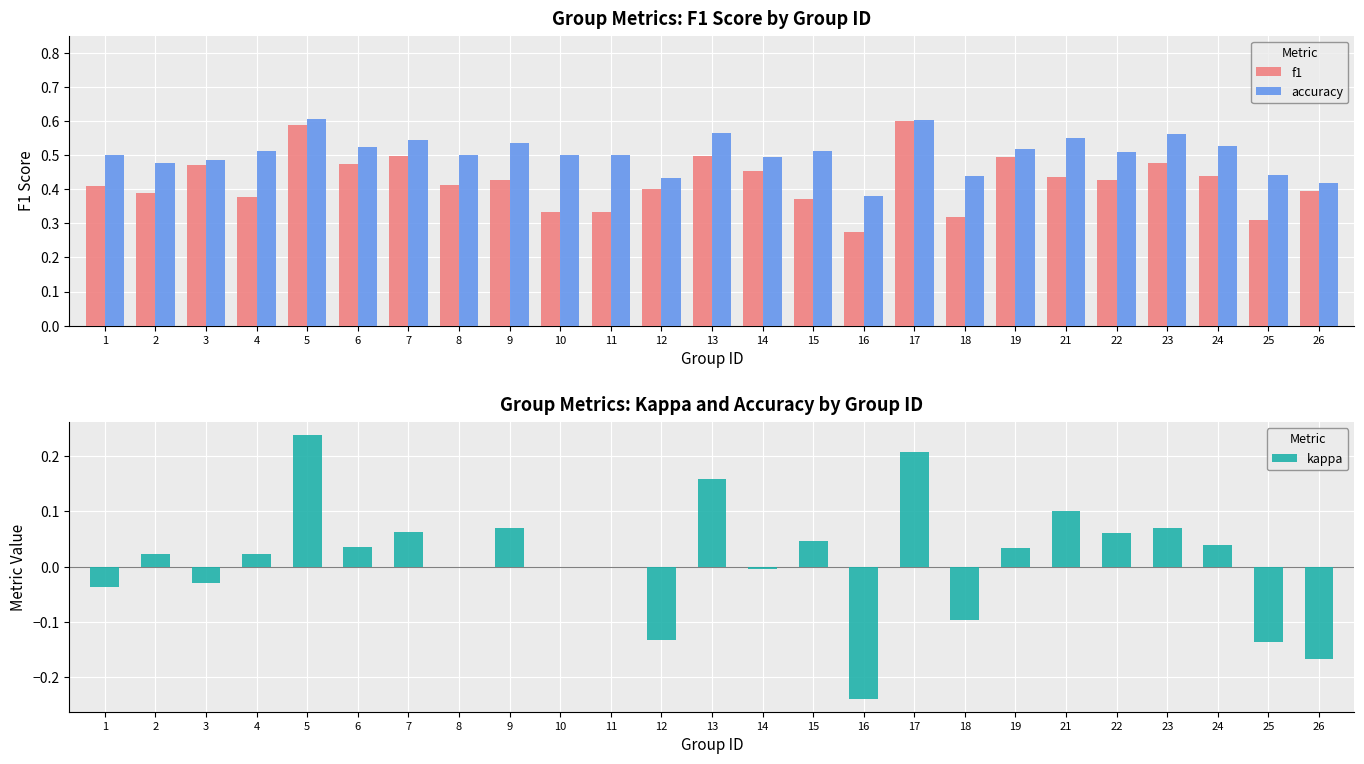

Reading left to right, transcribe all the data shown in this chart.

f1: 1=0.4	2=0.4	3=0.5	4=0.4	5=0.6	6=0.5	7=0.5	8=0.4	9=0.4	10=0.3	11=0.3	12=0.4	13=0.5	14=0.5	15=0.4	16=0.3	17=0.6	18=0.3	19=0.5	21=0.4	22=0.4	23=0.5	24=0.4	25=0.3	26=0.4
accuracy: 1=0.5	2=0.5	3=0.5	4=0.5	5=0.6	6=0.5	7=0.5	8=0.5	9=0.5	10=0.5	11=0.5	12=0.4	13=0.6	14=0.5	15=0.5	16=0.4	17=0.6	18=0.4	19=0.5	21=0.6	22=0.5	23=0.6	24=0.5	25=0.4	26=0.4
kappa: 1=-0.0	2=0.0	3=-0.0	4=0.0	5=0.2	6=0.0	7=0.1	8=0.0	9=0.1	10=0.0	11=0.0	12=-0.1	13=0.2	14=-0.0	15=0.0	16=-0.2	17=0.2	18=-0.1	19=0.0	21=0.1	22=0.1	23=0.1	24=0.0	25=-0.1	26=-0.2